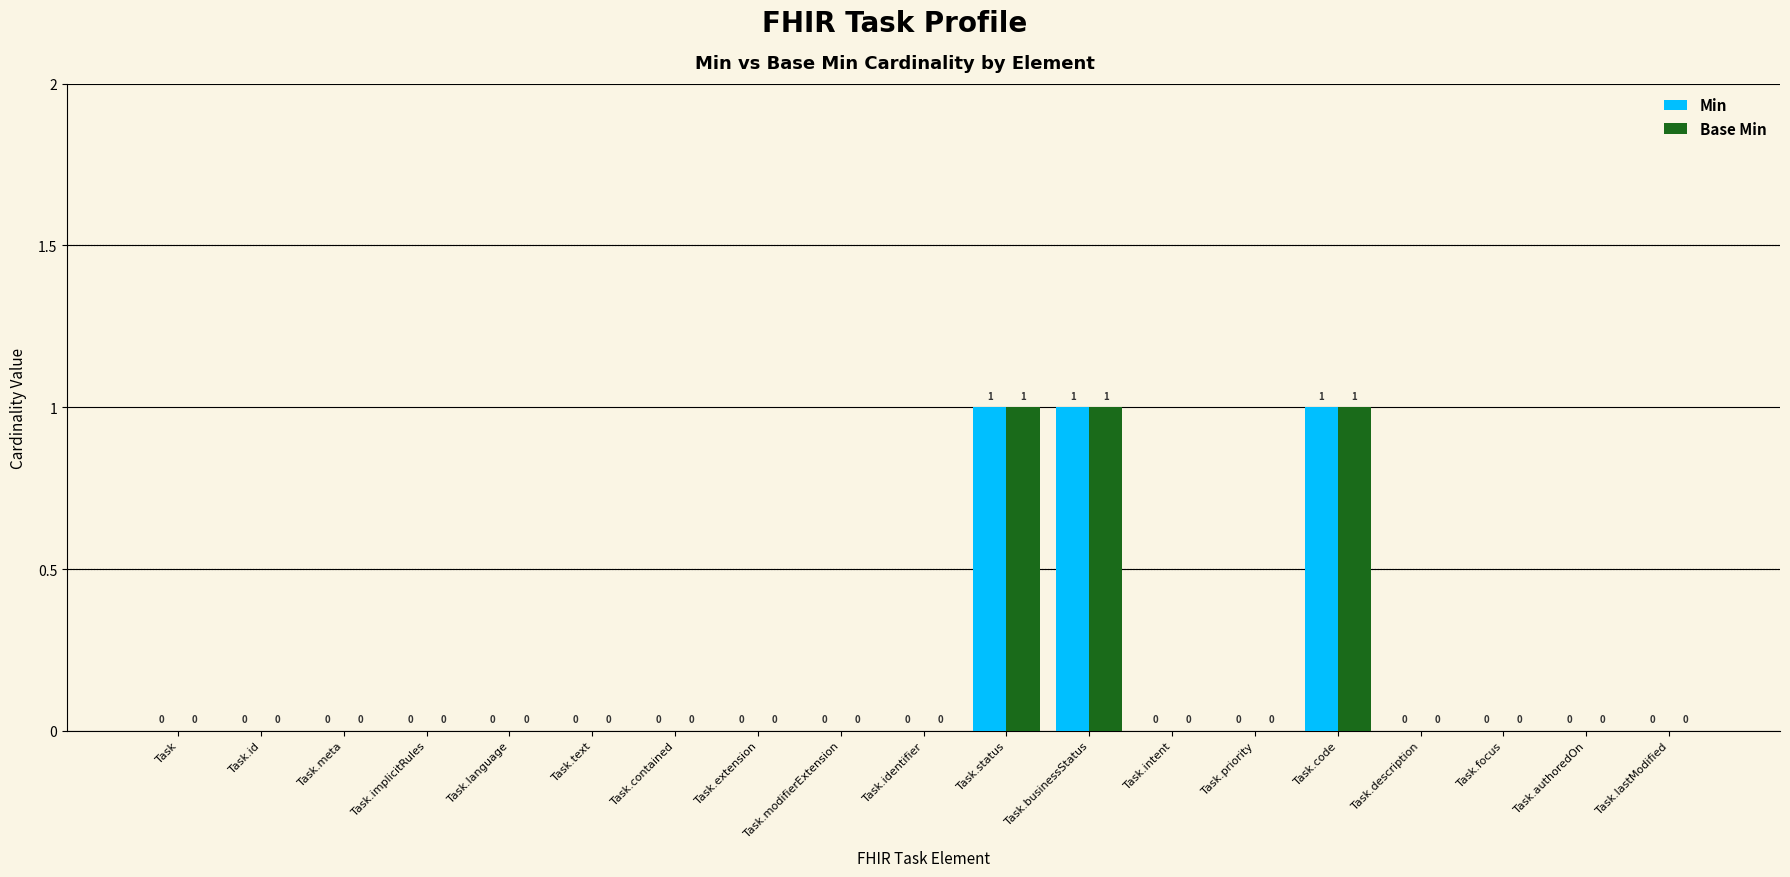

How many Base Min values are between 0 and 1?

19